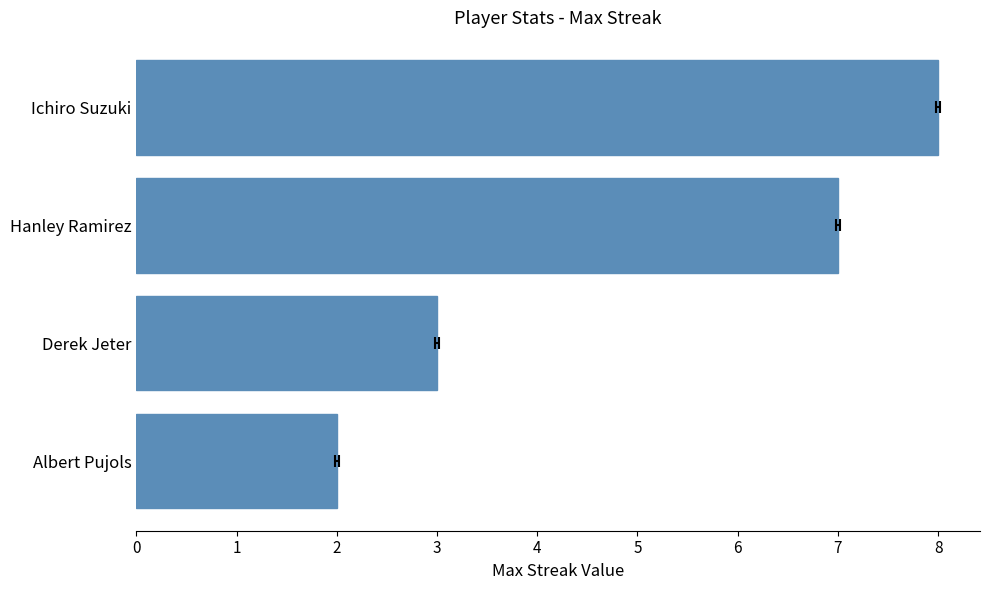

Reading right to left, transcribe all the data shown in this chart.

8	7	3	2